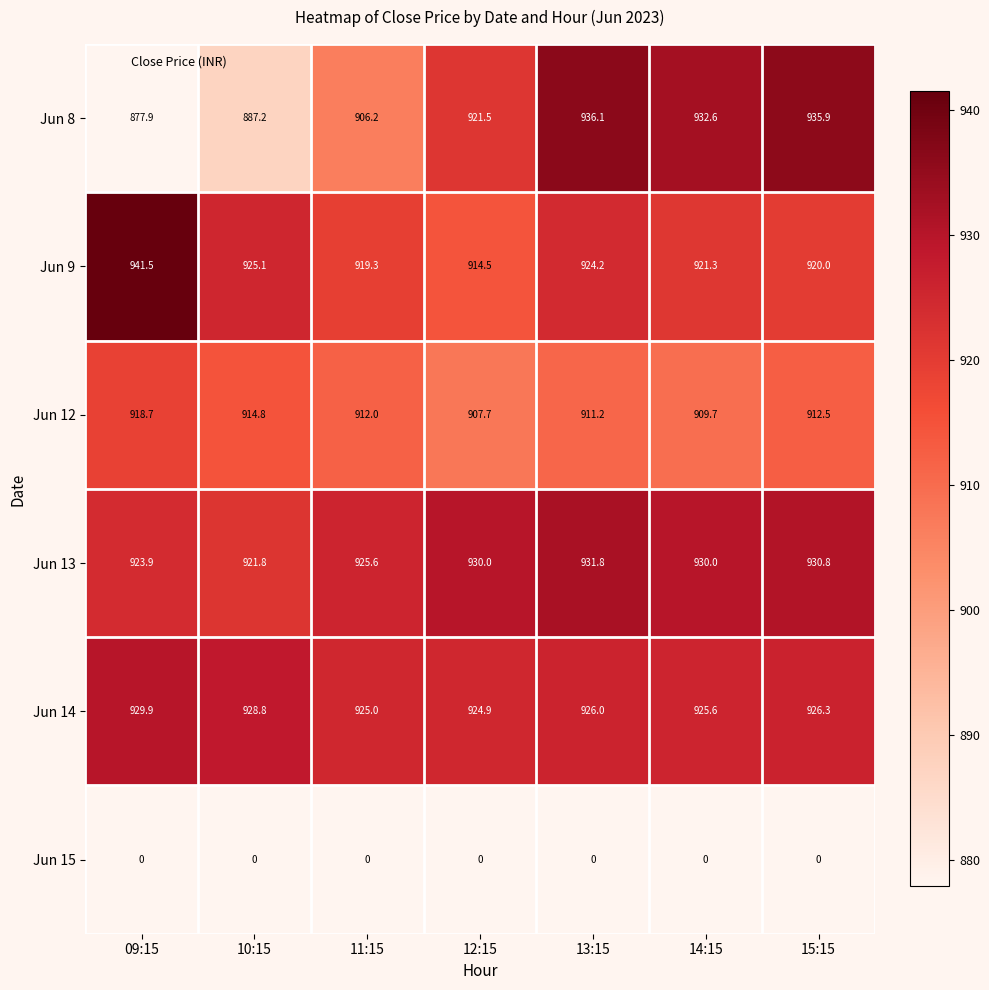

List the series in order of their peak value, lowest first.

Jun 15, Jun 12, Jun 14, Jun 13, Jun 8, Jun 9